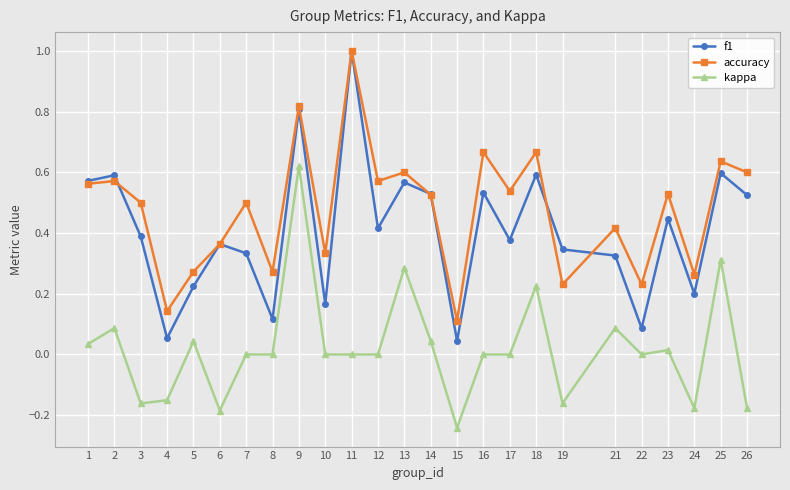

True or false: accuracy and kappa cross at least once.

False